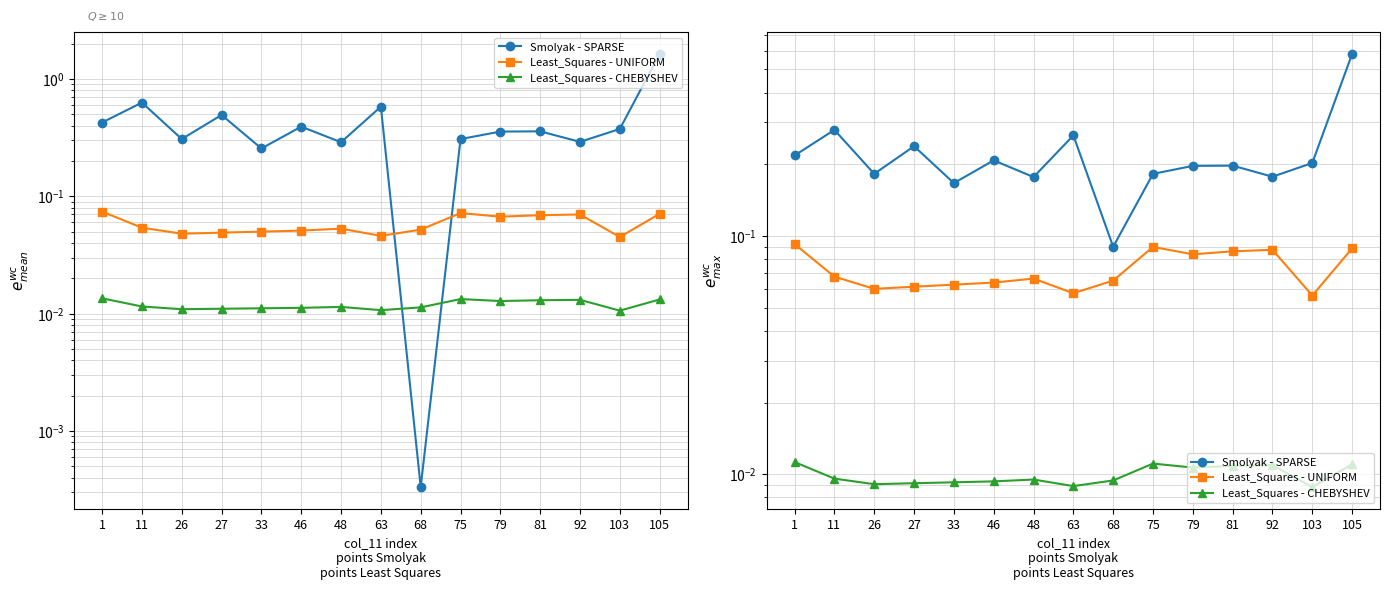

What is the spread (max minus min) of values at 81?

0.2